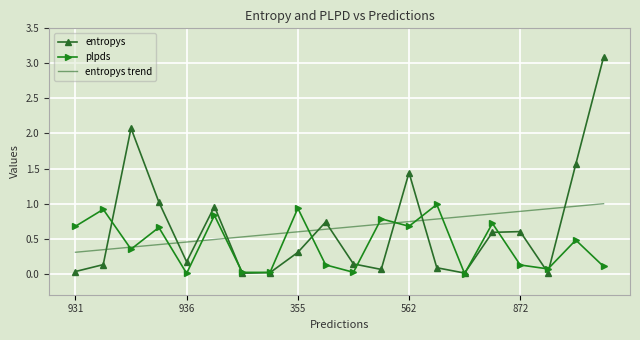

How many interior local peaks does the entropys series have?

5